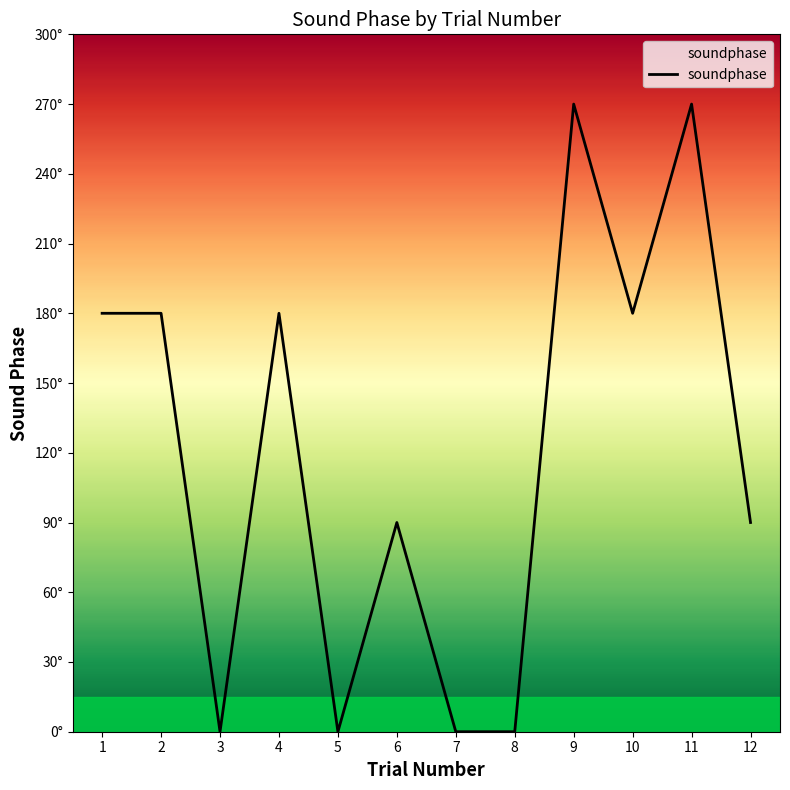

Between 9 and 3, which is larger?

9